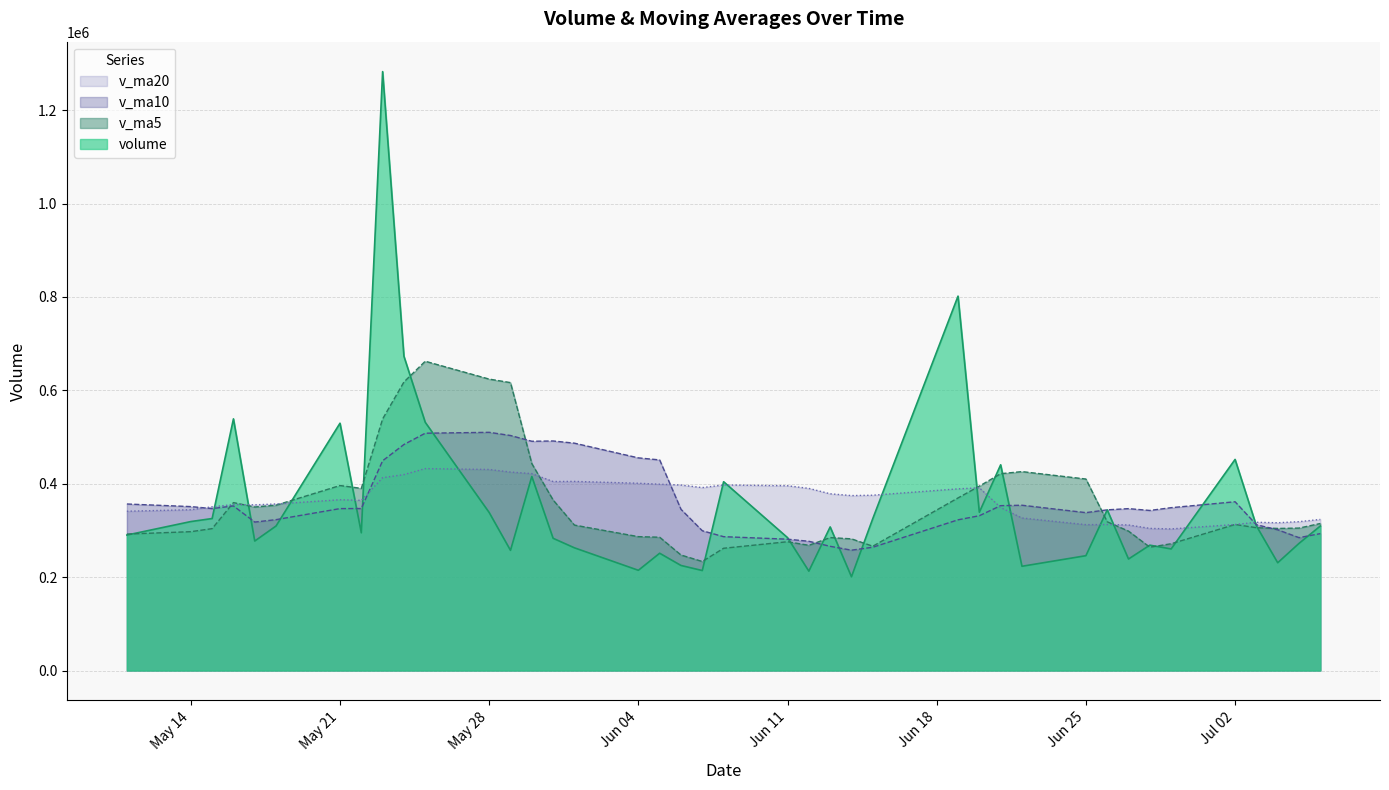

The value of v_ma10 at 2018-06-19 is 322737.9. True or false?

True